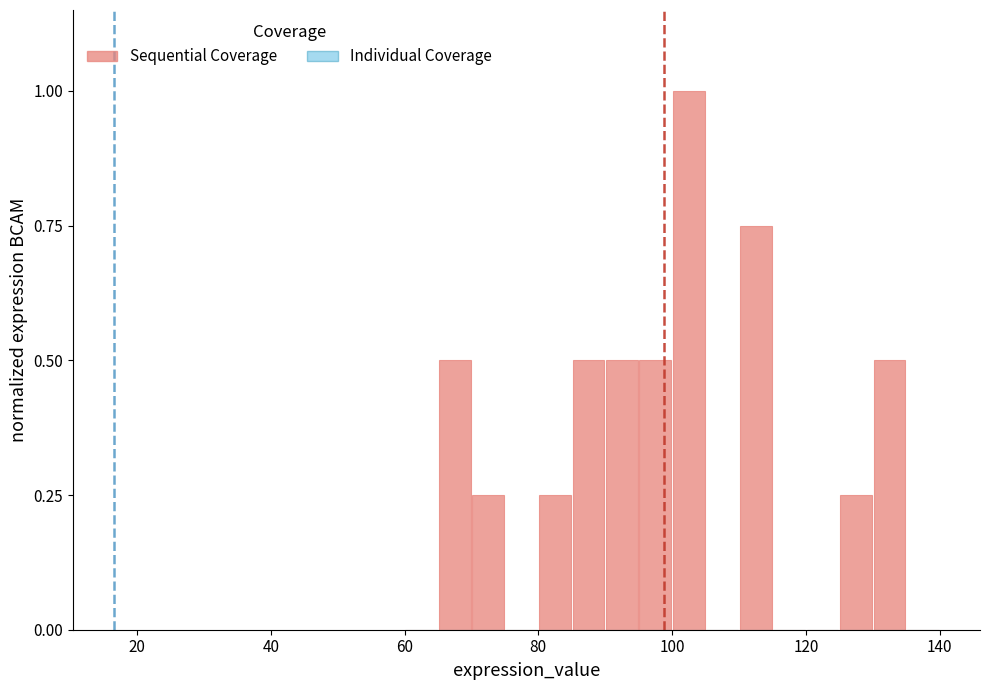

Read against the x-axis, roughly where is the centre of the tallest bar?

102